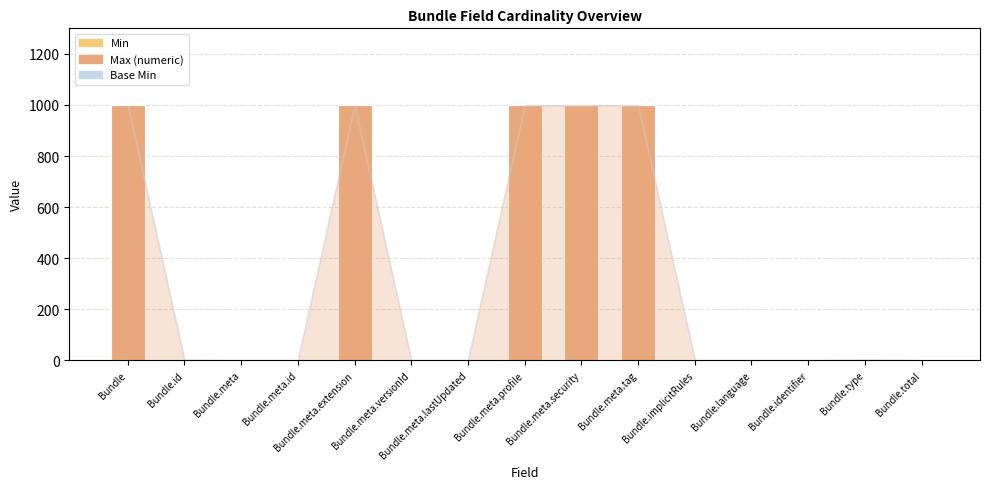

How many distinct data groups are displayed?

3